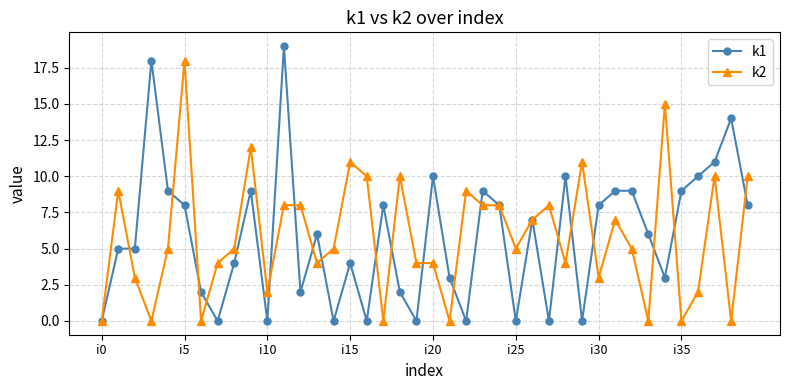

True or false: k1 has more than 1 interior local peaks.

True